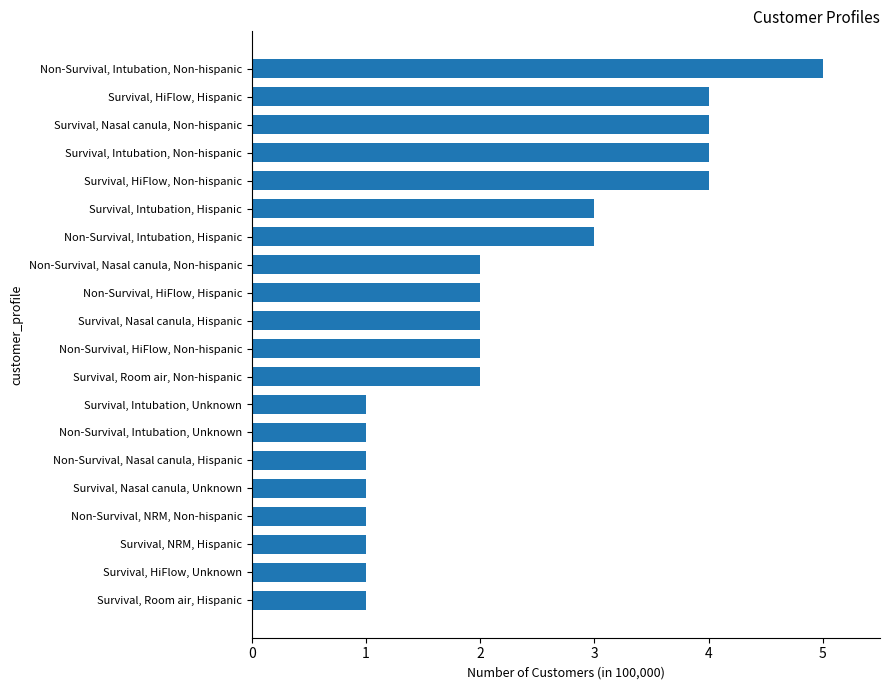

What is the change in value from Non-Survival, HiFlow, Non-hispanic to Survival, HiFlow, Non-hispanic?

+2